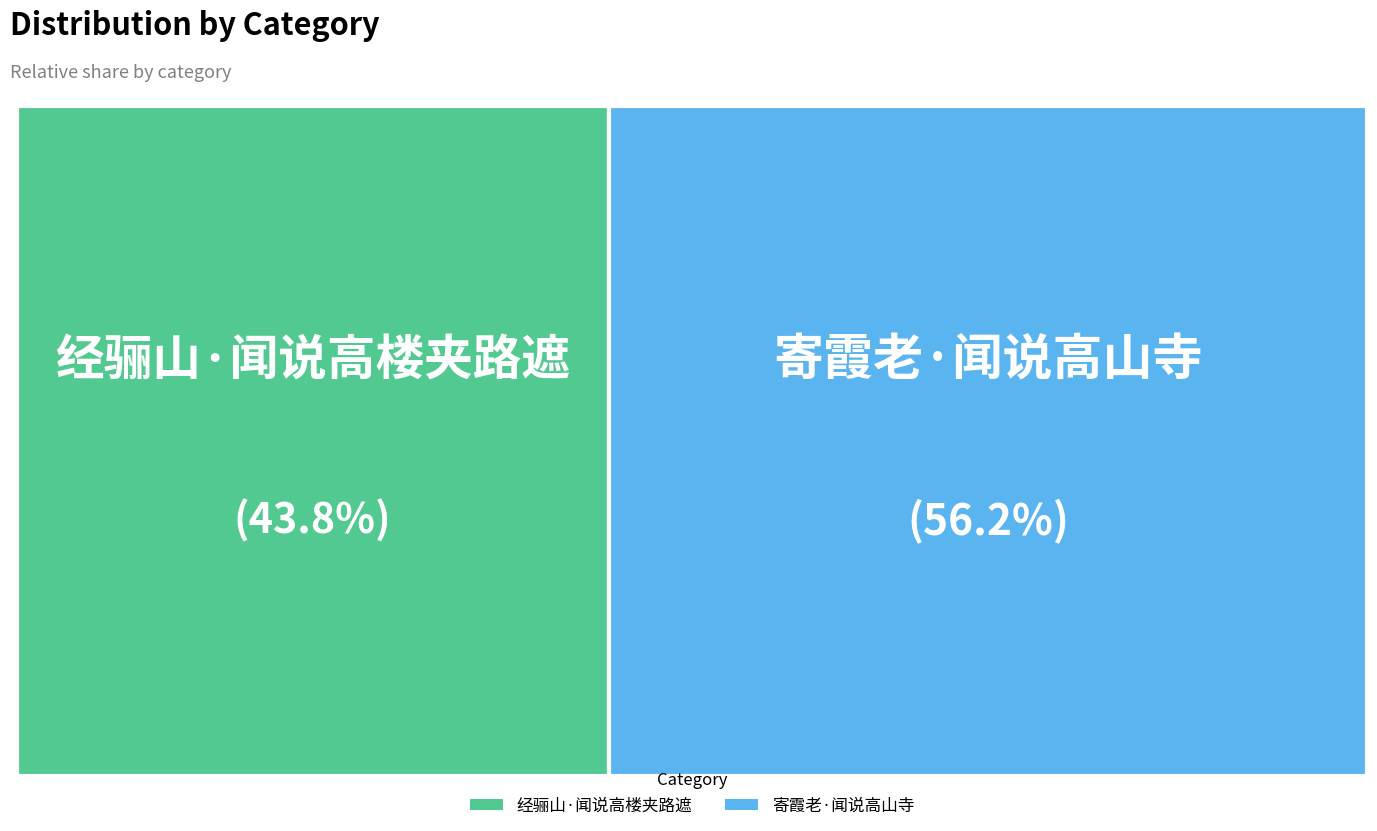

What portion of the pie excludes 经骊山·闻说高楼夹路遮?

56.2%